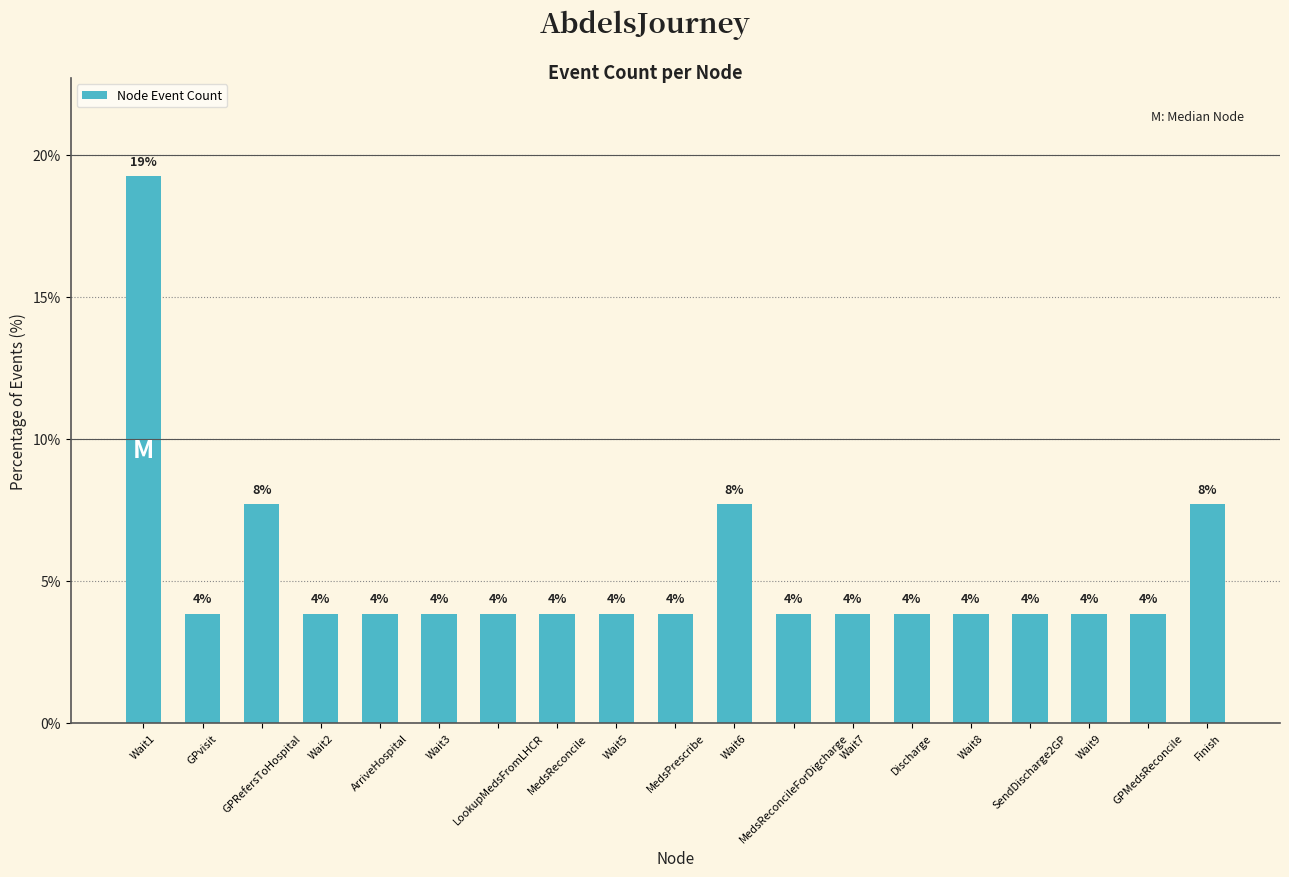

Rank the categories by value from highest to lowest.

Wait1, GPRefersToHospital, Wait6, Finish, GPvisit, Wait2, ArriveHospital, Wait3, LookupMedsFromLHCR, MedsReconcile, Wait5, MedsPrescribe, MedsReconcileForDigcharge, Wait7, Discharge, Wait8, SendDischarge2GP, Wait9, GPMedsReconcile